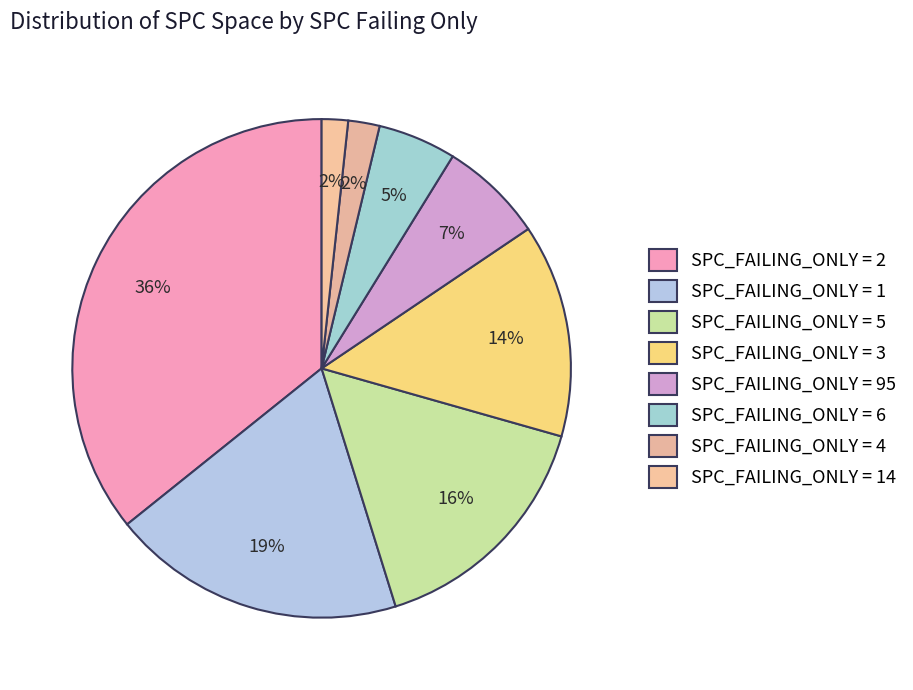

Count the number of slices in the pie.

8